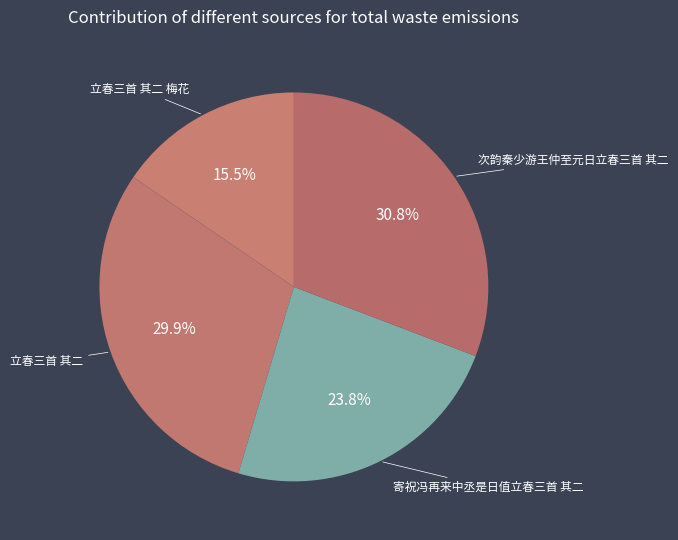

Does any single category account for the majority?

No